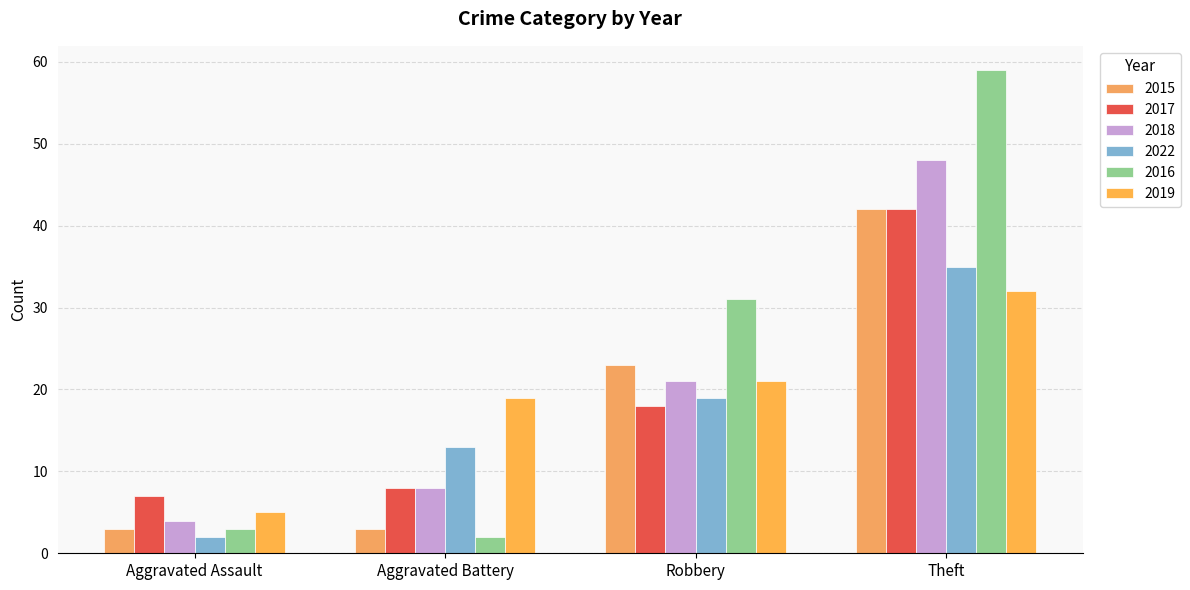

Reading right to left, transcribe all the data shown in this chart.

2015: Theft=42	Robbery=23	Aggravated Battery=3	Aggravated Assault=3
2017: Theft=42	Robbery=18	Aggravated Battery=8	Aggravated Assault=7
2018: Theft=48	Robbery=21	Aggravated Battery=8	Aggravated Assault=4
2022: Theft=35	Robbery=19	Aggravated Battery=13	Aggravated Assault=2
2016: Theft=59	Robbery=31	Aggravated Battery=2	Aggravated Assault=3
2019: Theft=32	Robbery=21	Aggravated Battery=19	Aggravated Assault=5